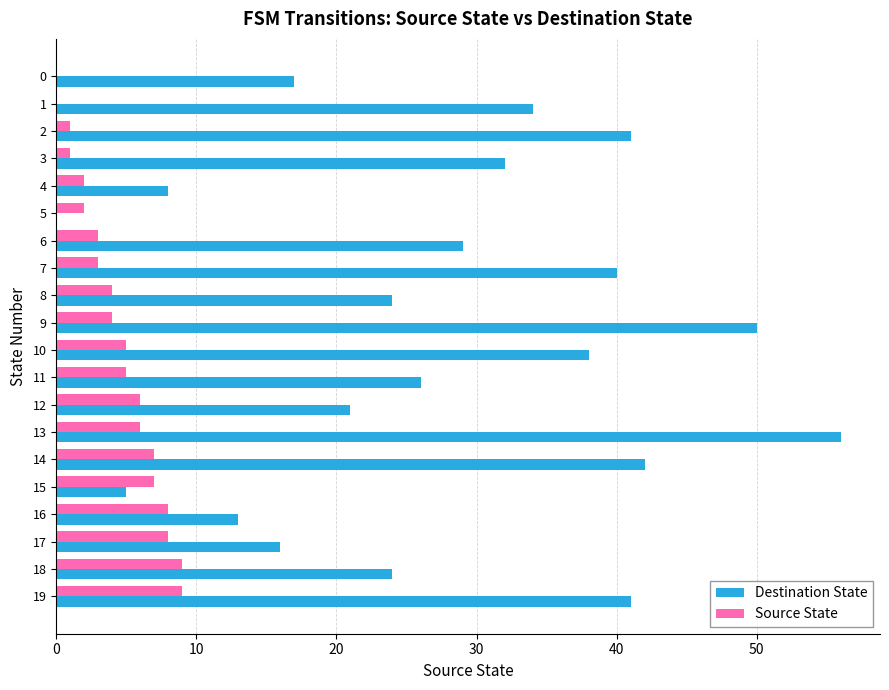

What is the sum of all Source State values?

90